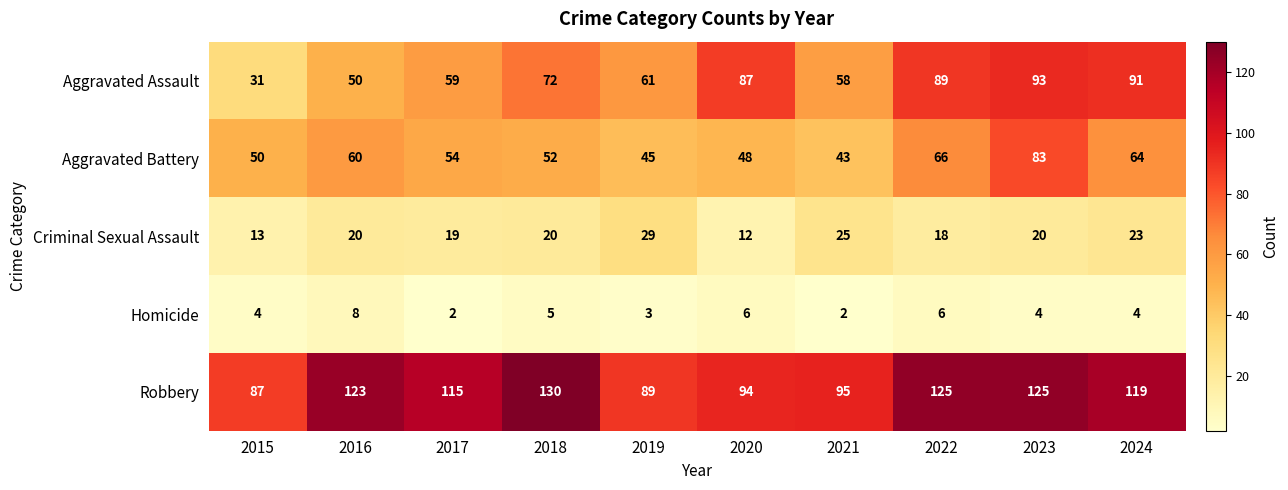

Where does the Aggravated Battery series first go above 54?

2016